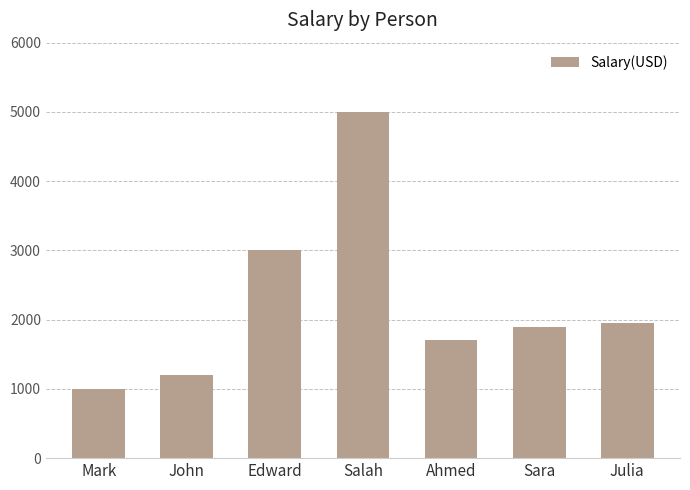

Which category has the lowest value across all series?

Mark